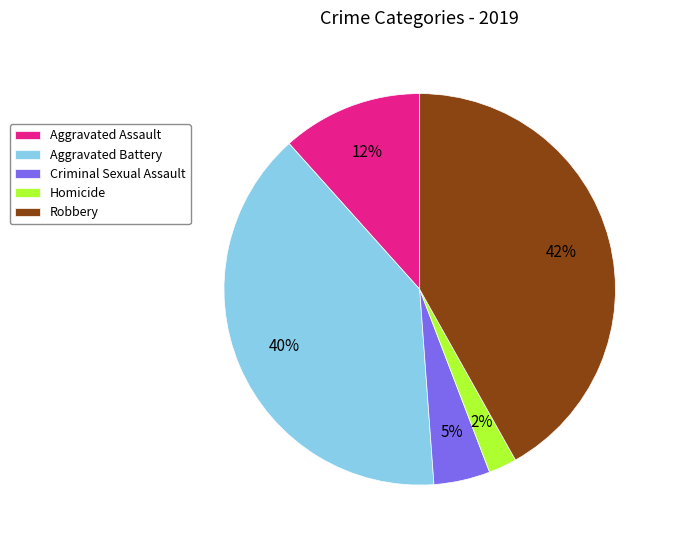

How many segments does this pie chart have?

5